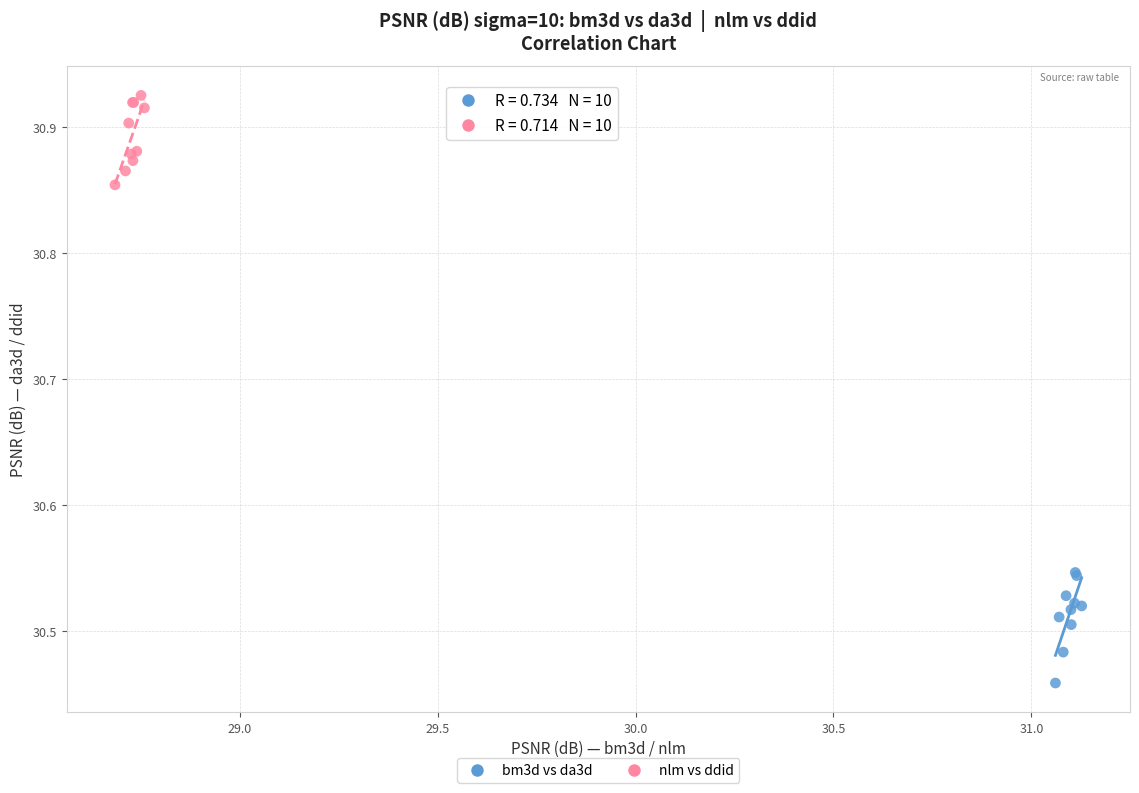

Which series contains the lowest Y value?

bm3d vs da3d